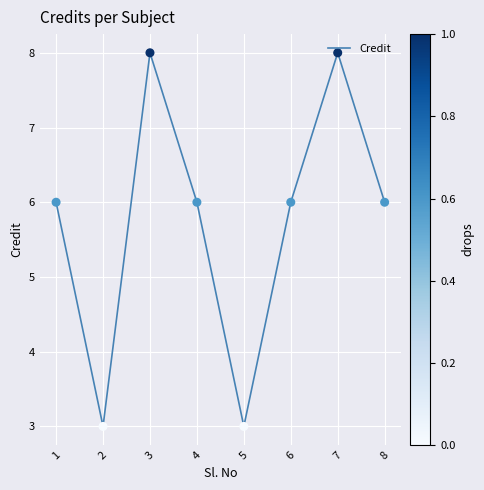

Approximately how many times larger is the value at 2 compared to 5?

1.0